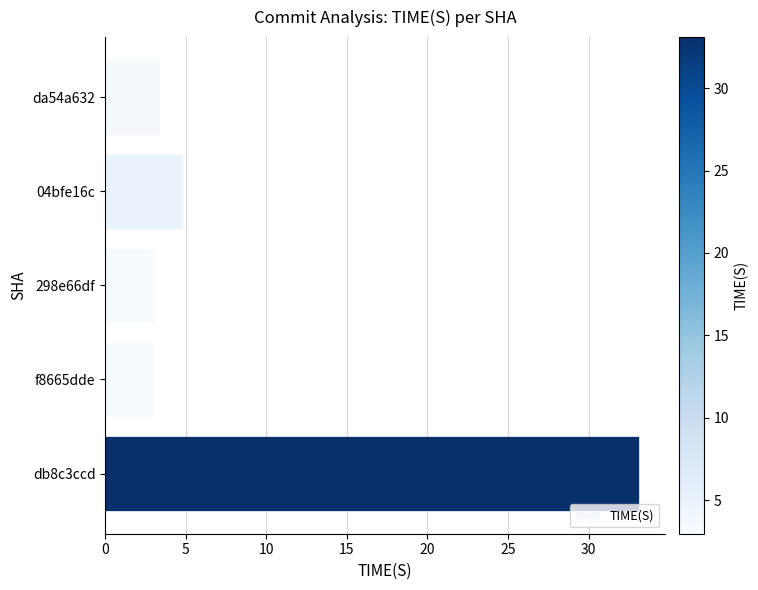

What is the label of the 4th bar from the bottom?

04bfe16c